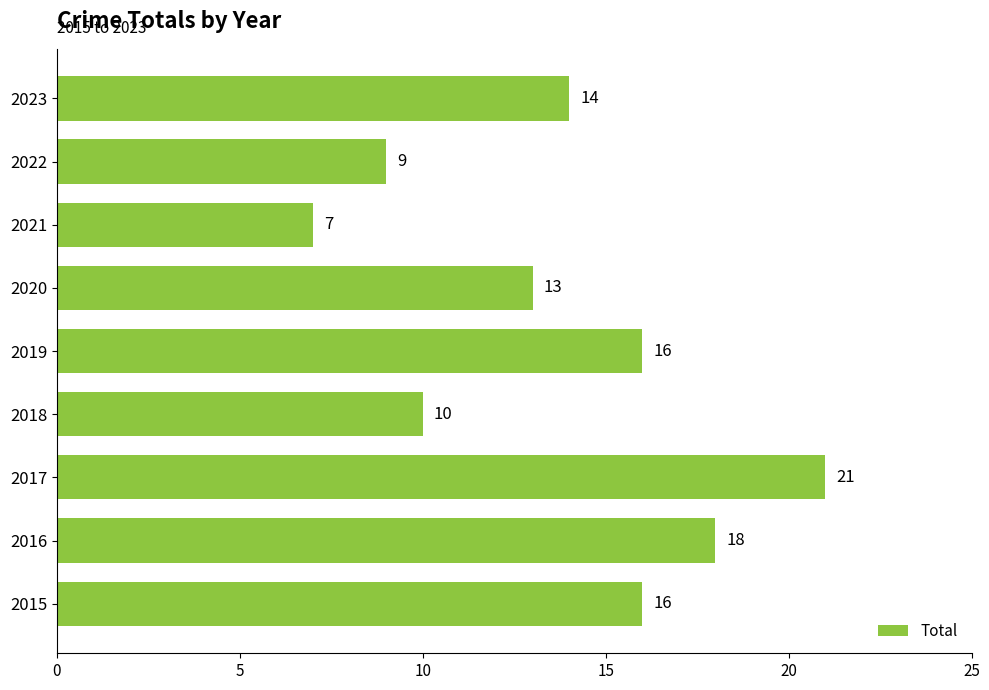

Between 2017 and 2022, which is larger?

2017